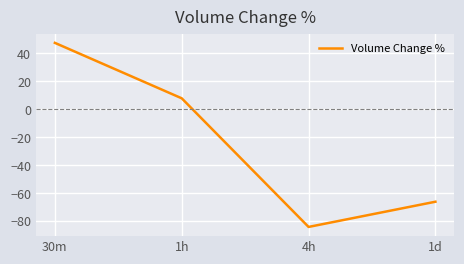

What is the average value?

-23.8